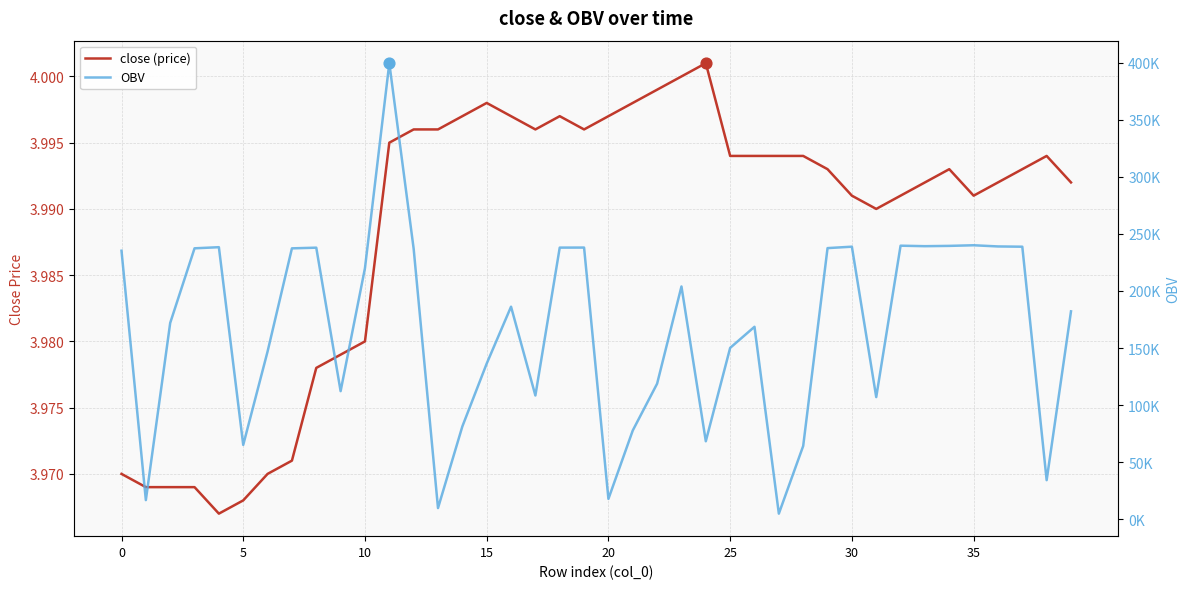

Which series reaches the maximum Y coordinate?

OBV